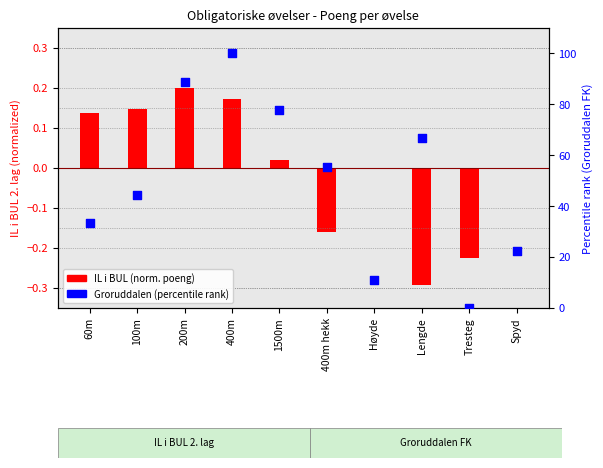

Which series has the largest total across all categories?

Groruddalen (percentile)